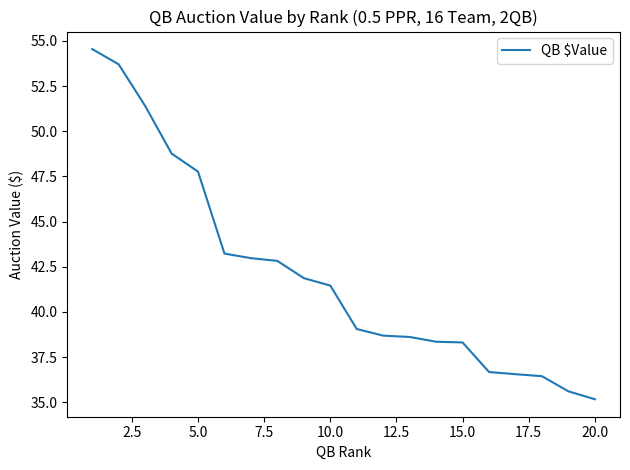

What is the smallest value displayed?

35.2